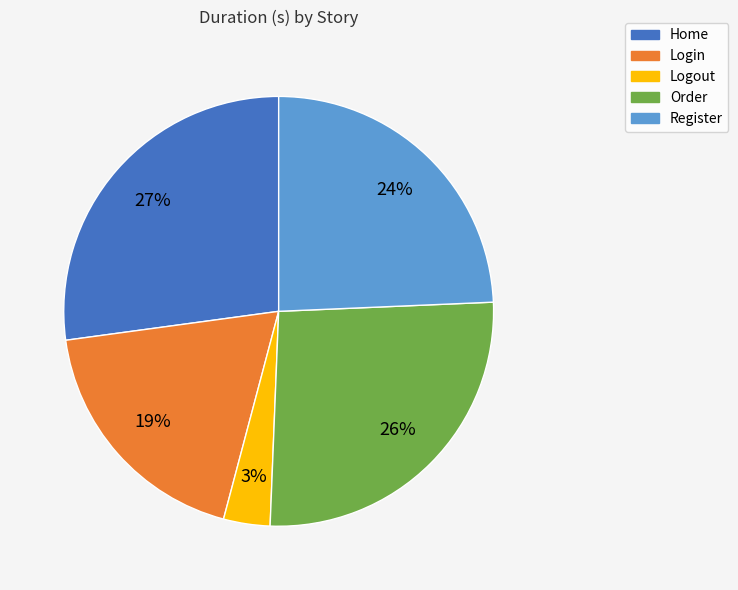

Count the number of slices in the pie.

5